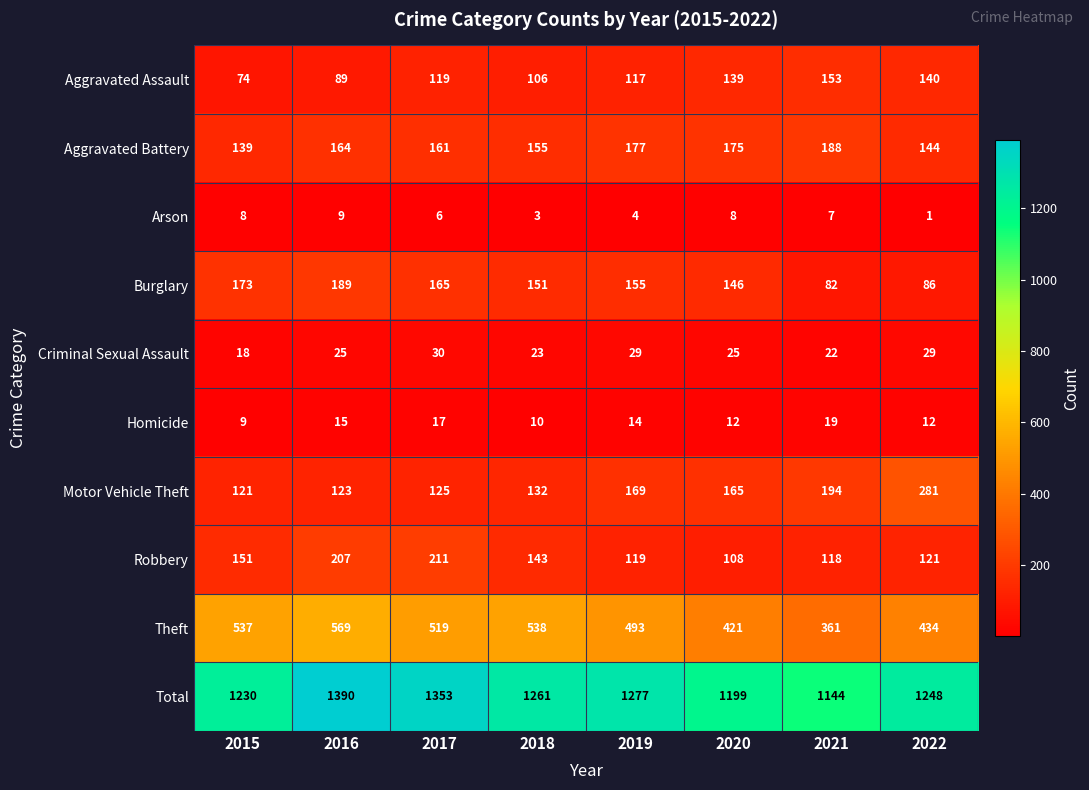

What is the difference between the maximum and second lowest values in the Aggravated Battery series?

44